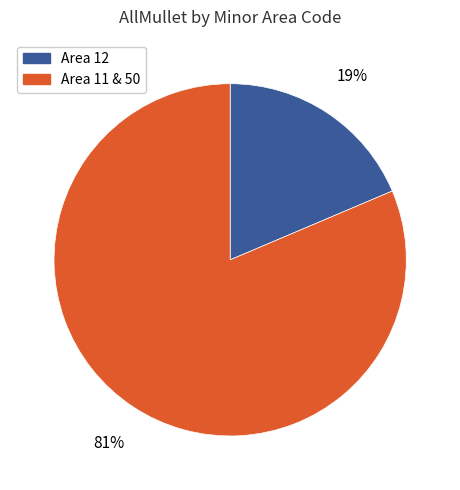

To the nearest percent, what is the average slice percentage?

50%